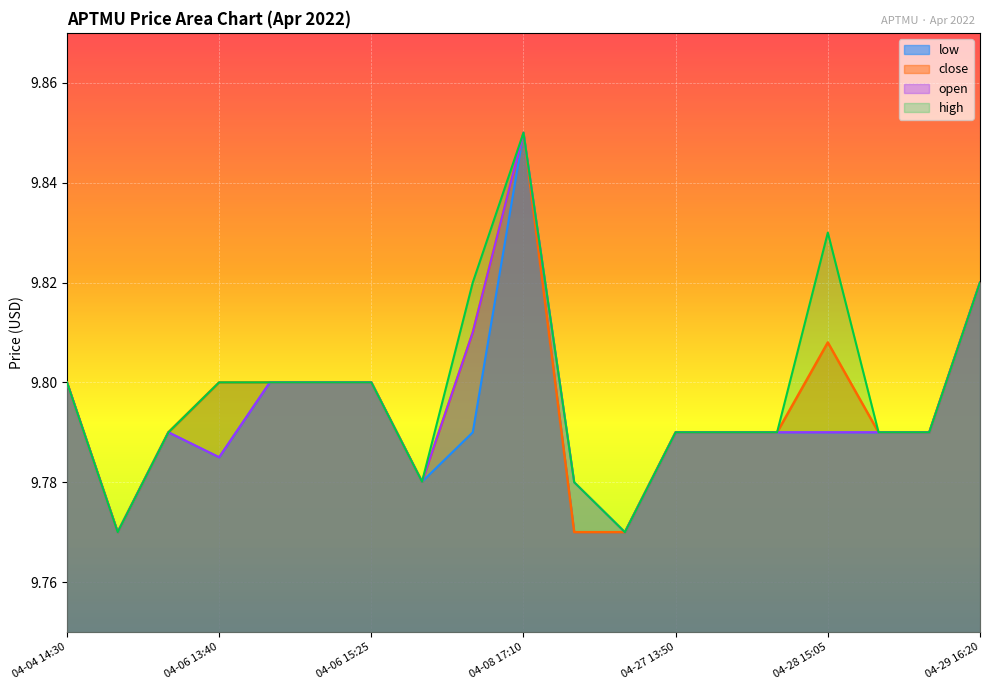

At which category does the chart reach its minimum across all series?

04-04 17:40